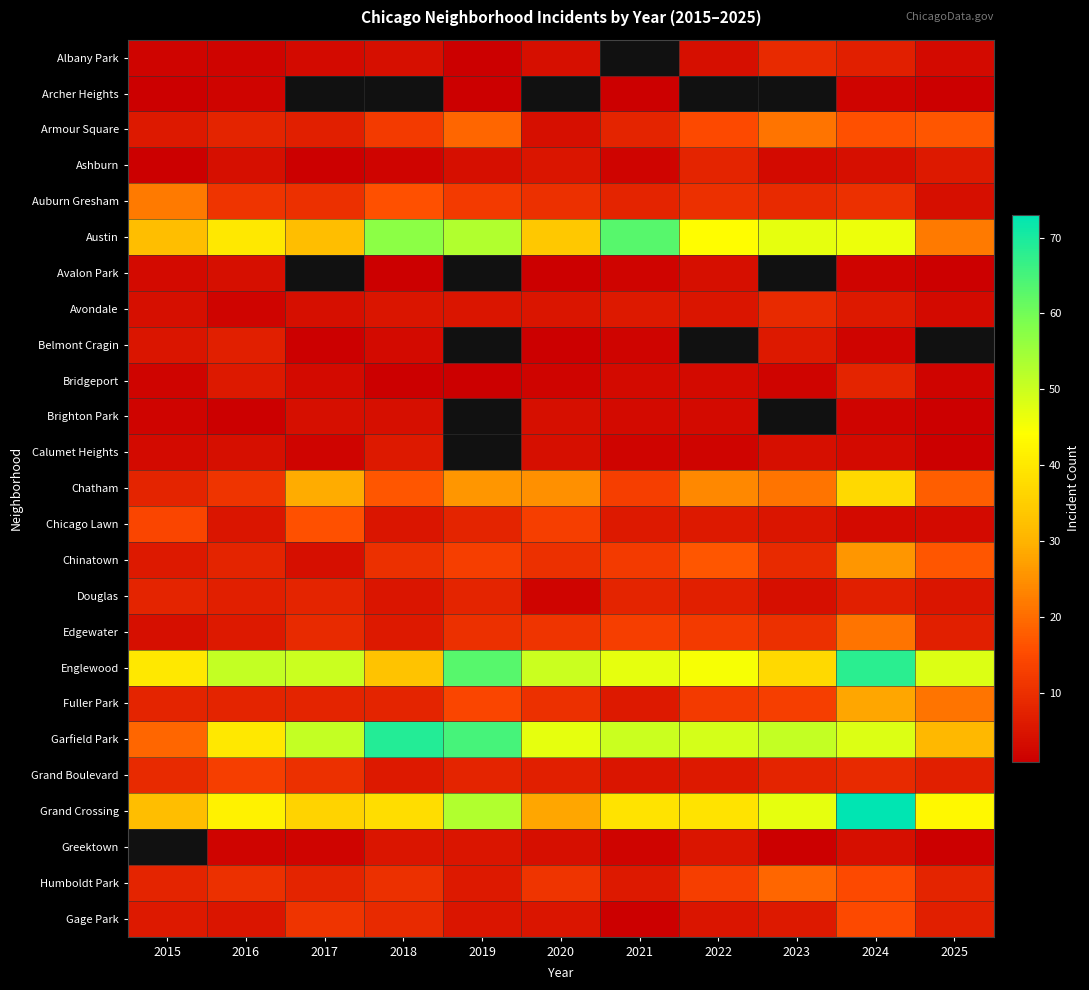

The Bridgeport series shows 0.7 at 2023. True or false?

False